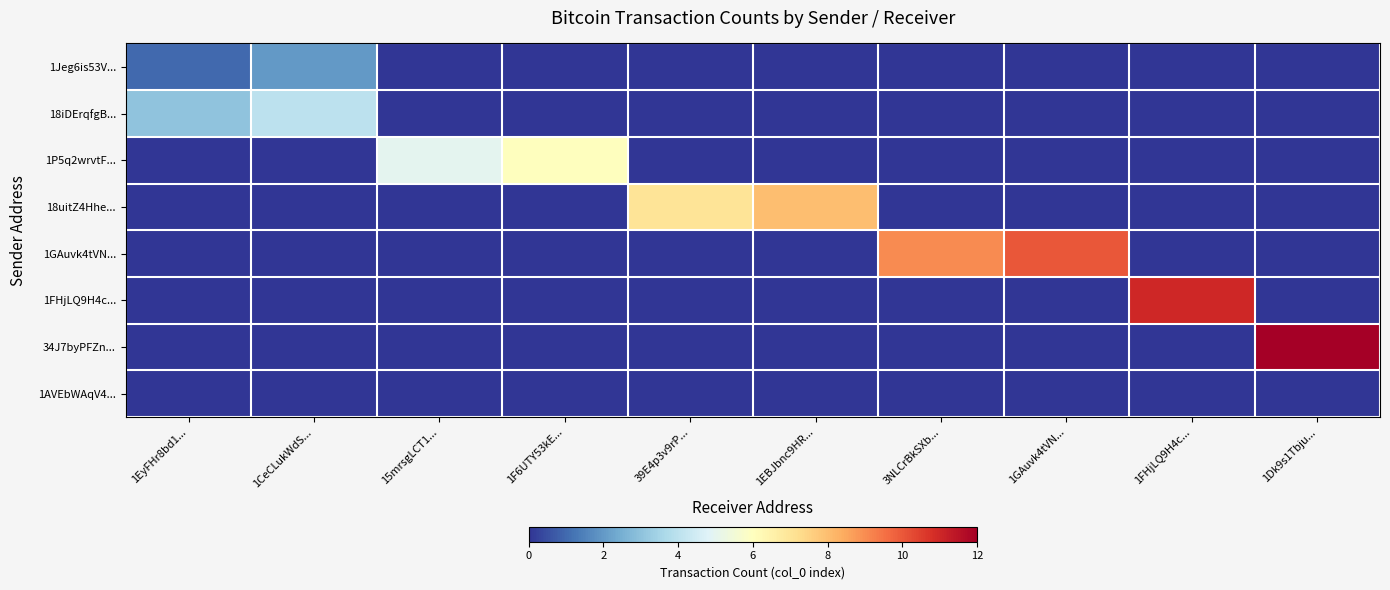

Which series has the largest range (max minus min)?

34J7byPFZn...